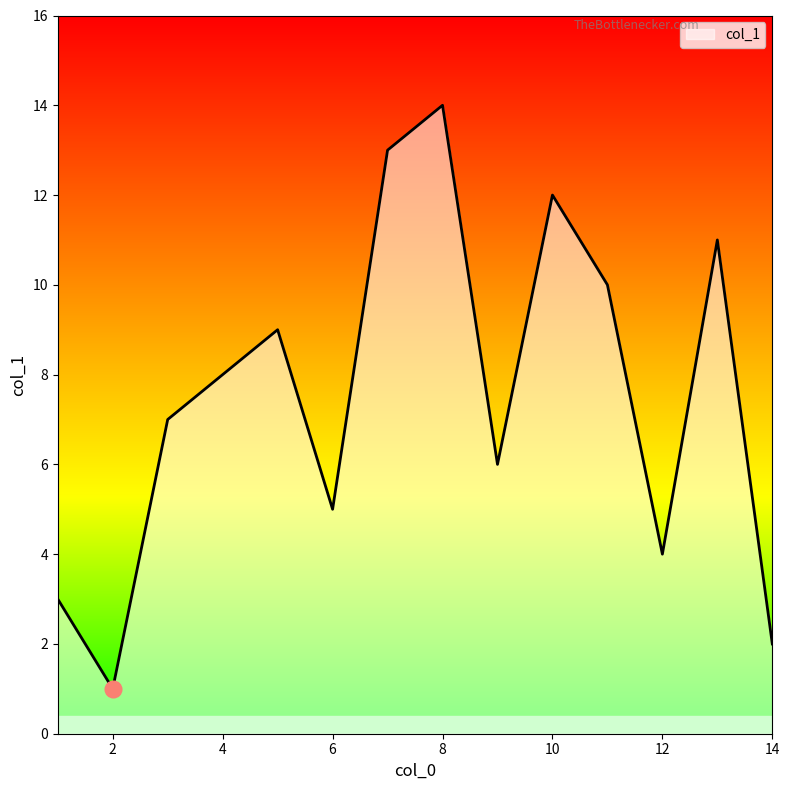

What is the difference between the maximum and minimum values?

13